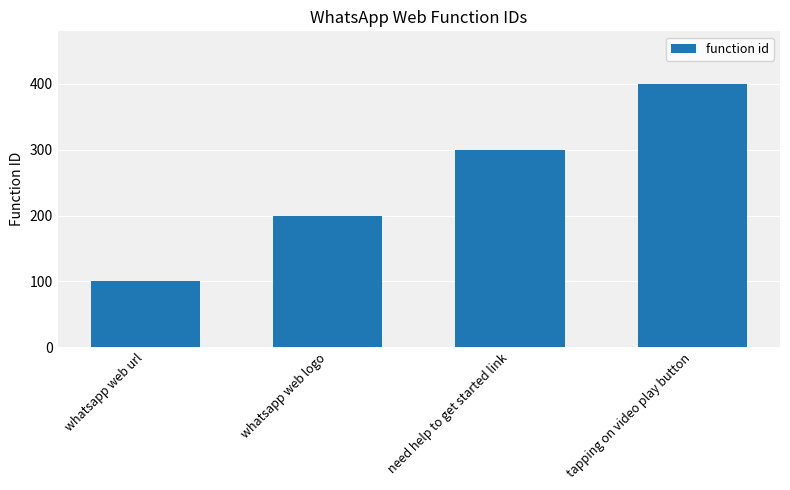

How many values are below 300?

2